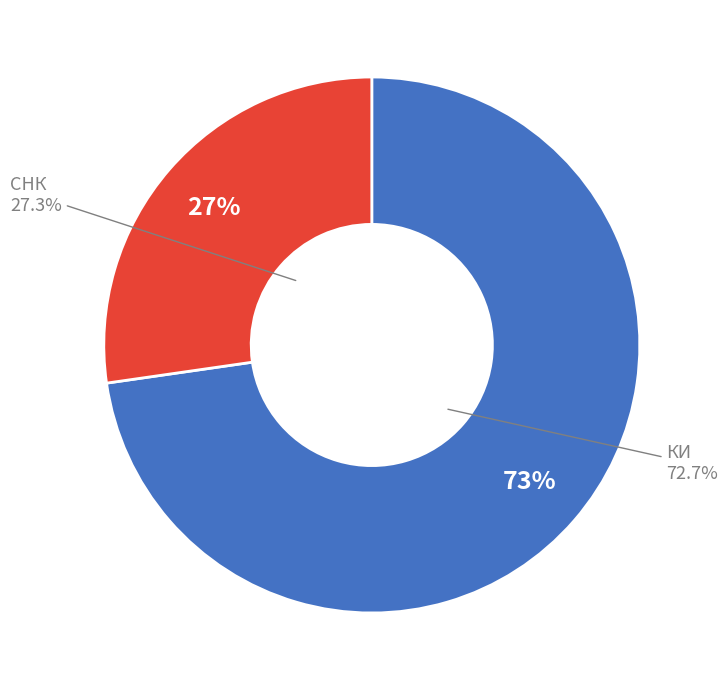

What is the majority slice?

КИ